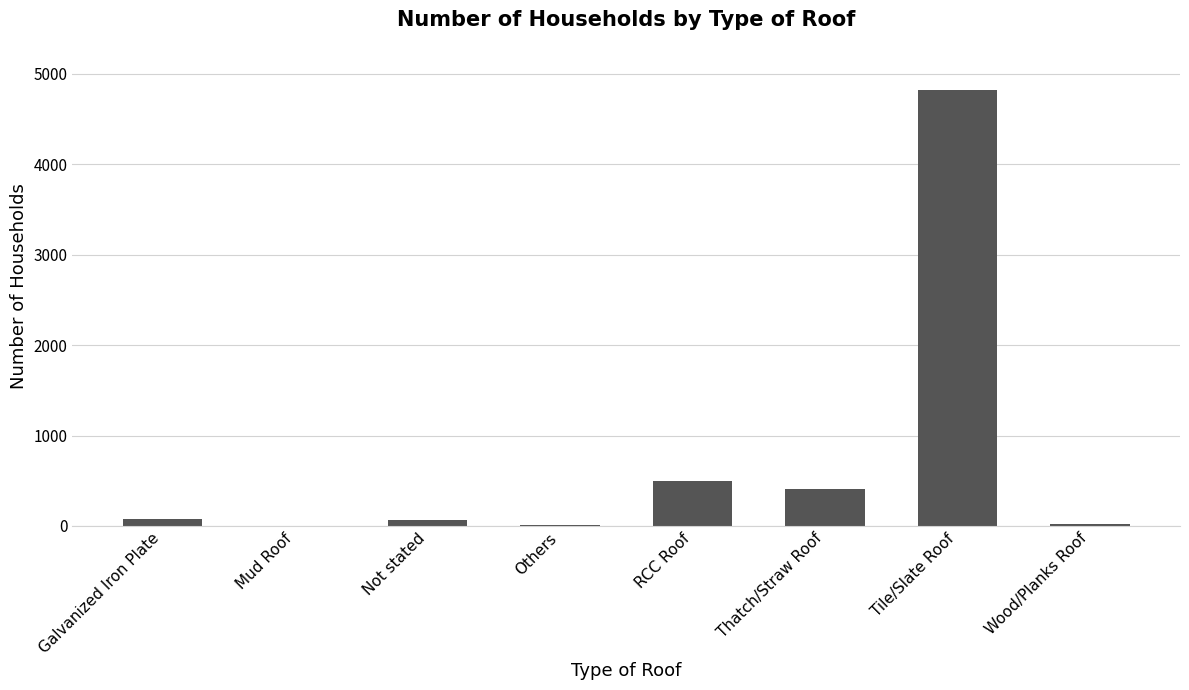

What is the sum of all values?

5904